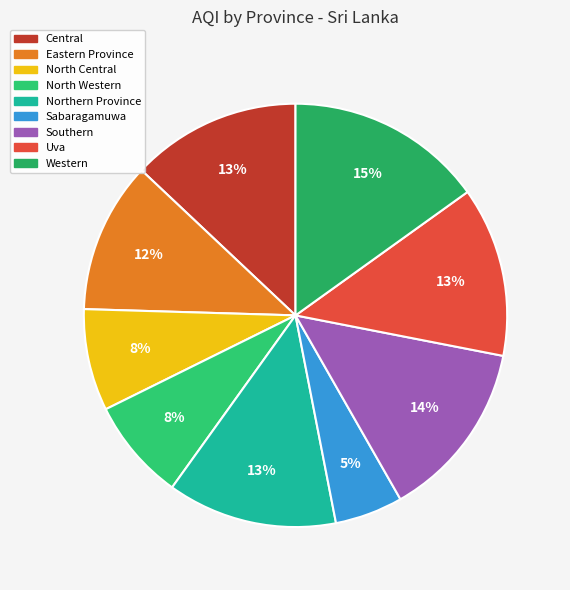

To the nearest percent, what is the difference between the largest and smallest slice percentages?

10%